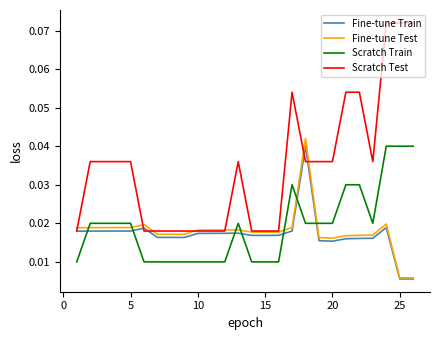

Which series has the largest range (max minus min)?

Scratch Test